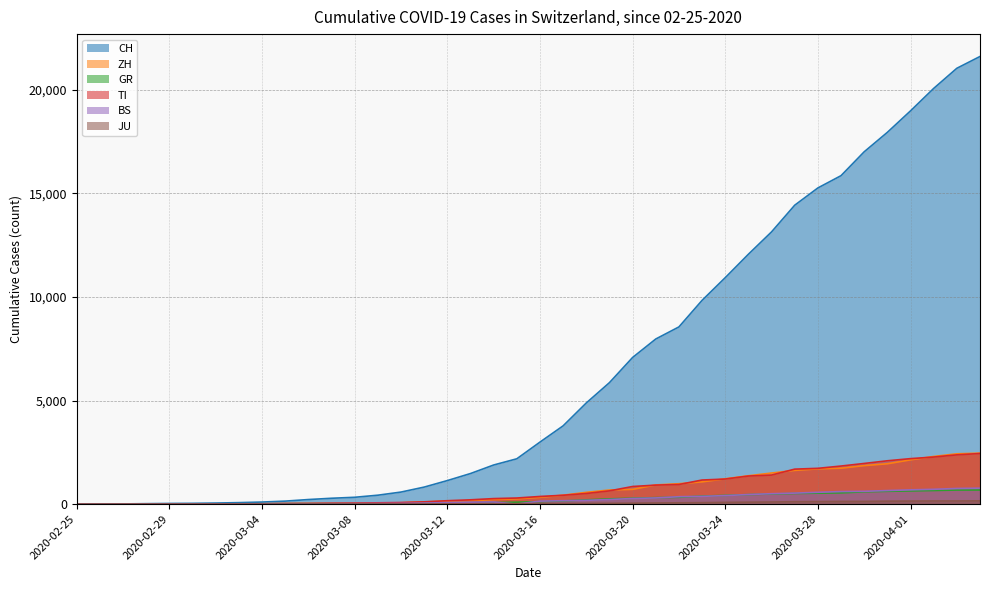

Rank the series at 2020-03-25 from highest to lowest value.

CH, ZH, TI, BS, GR, JU